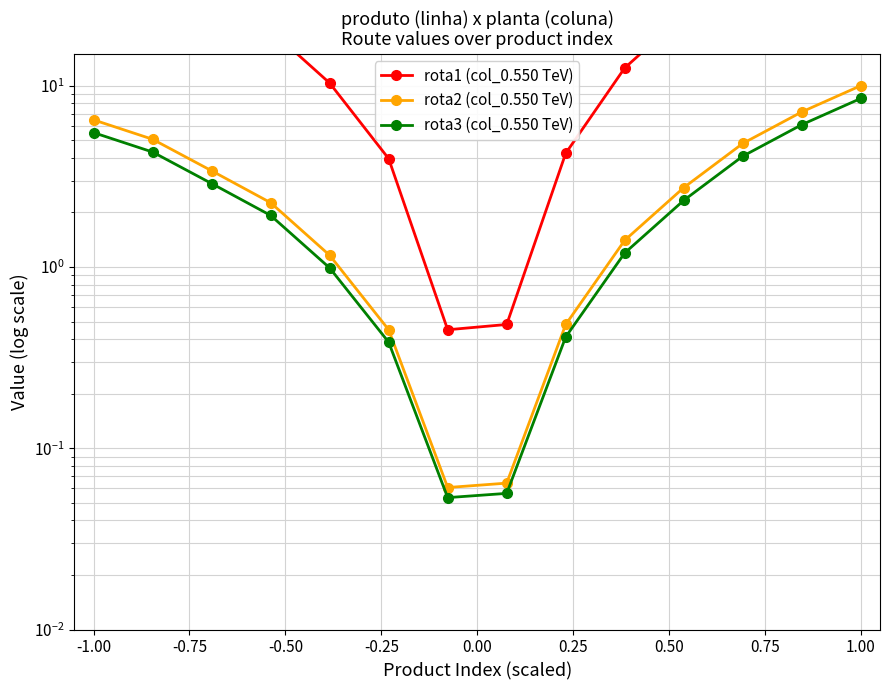

True or false: rota3 (col_0.550 TeV) has more than 1 interior local peaks.

False